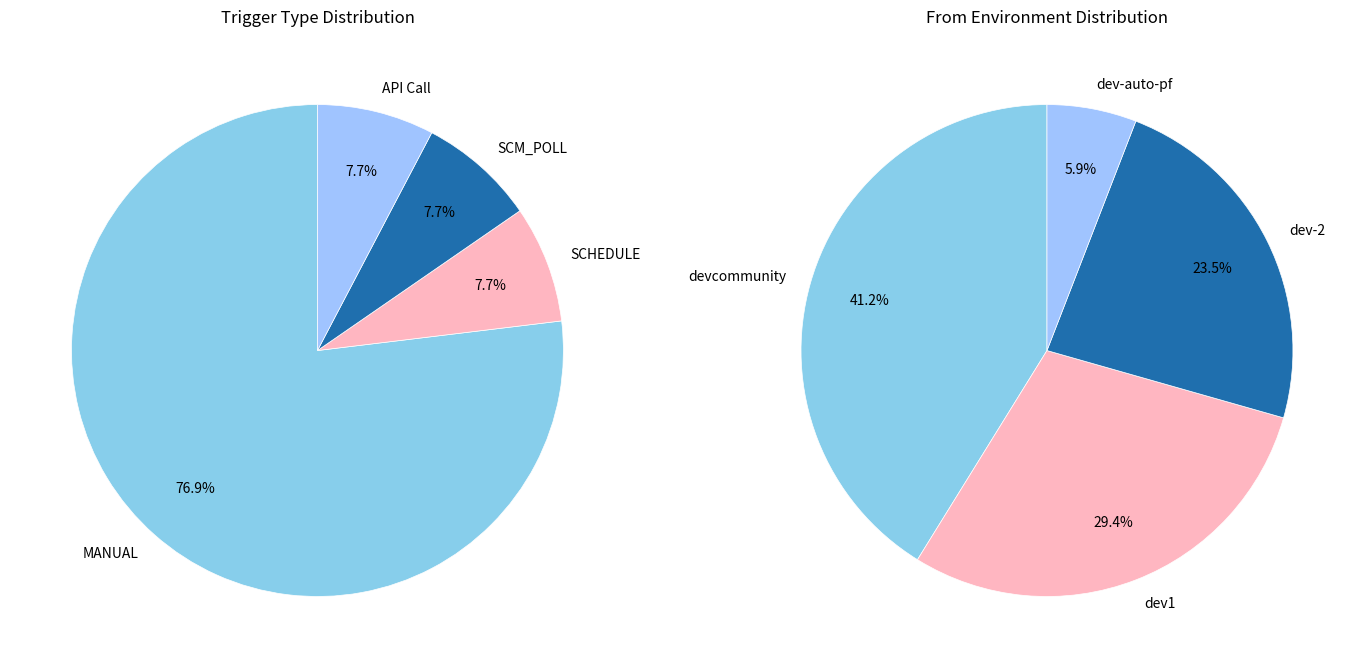

Between MANUAL and SCHEDULE, which is larger?

MANUAL